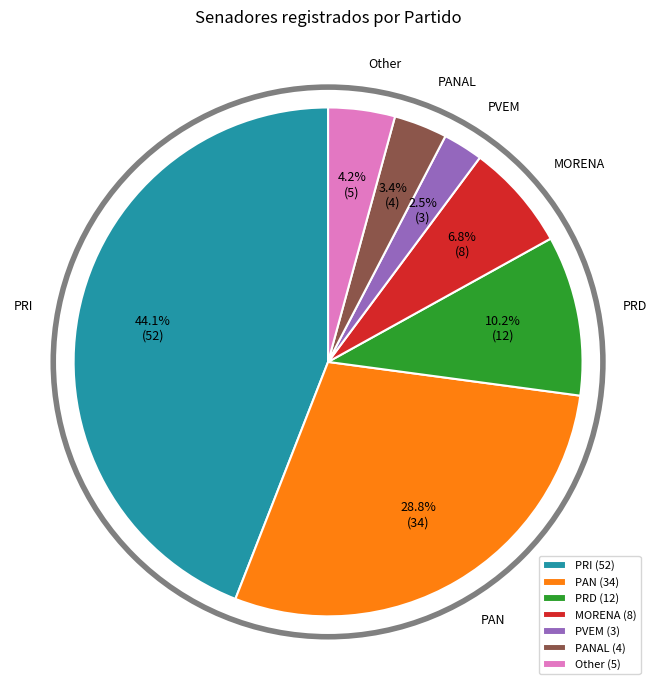

To the nearest percent, what is the combined percentage of PRD and MORENA?

17%